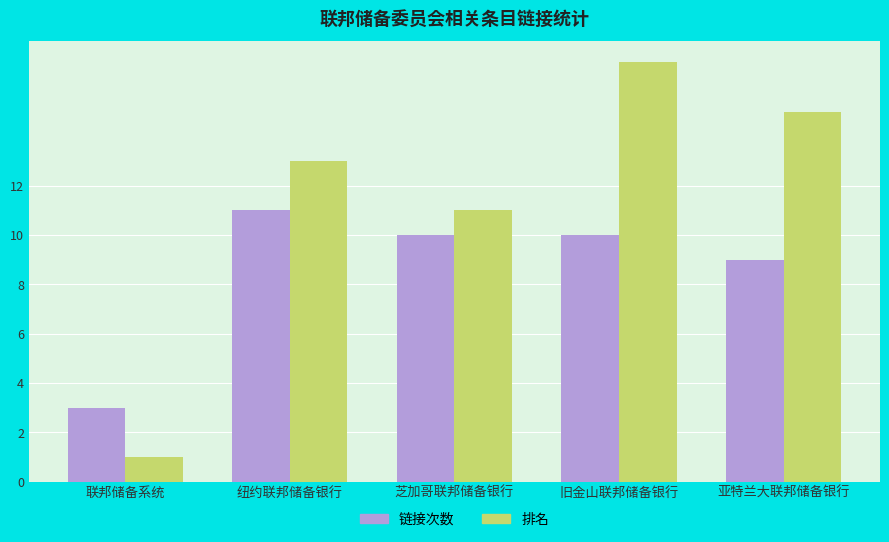

What is the value of the 排名 bar at the 2nd from the left?

13